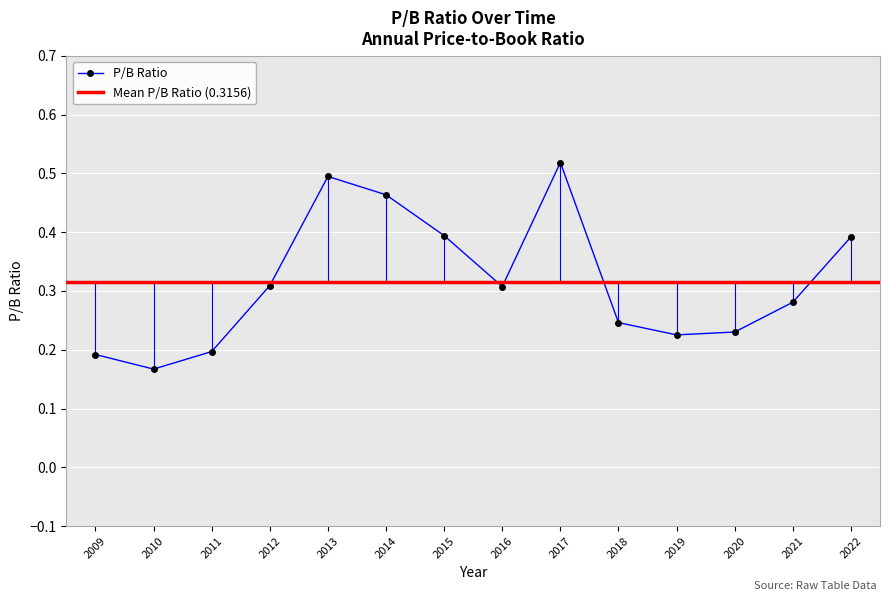

What is the sum of the values at 2021 and 2011?

0.5